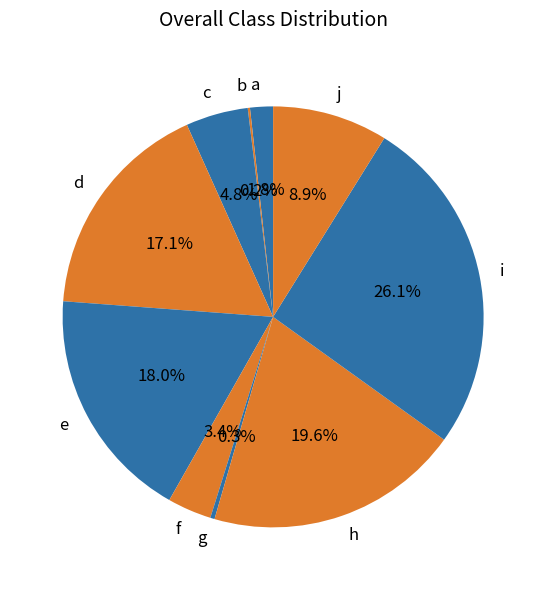

Is there a majority slice in this chart?

No